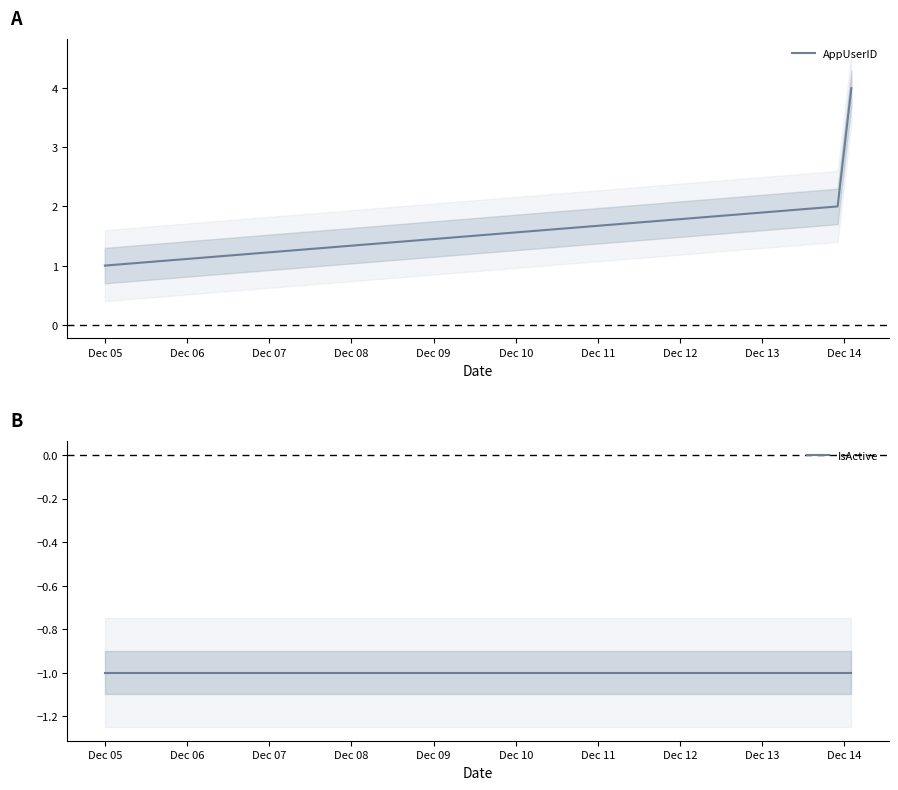

Count the AppUserID values in the range 2 to 4.

3